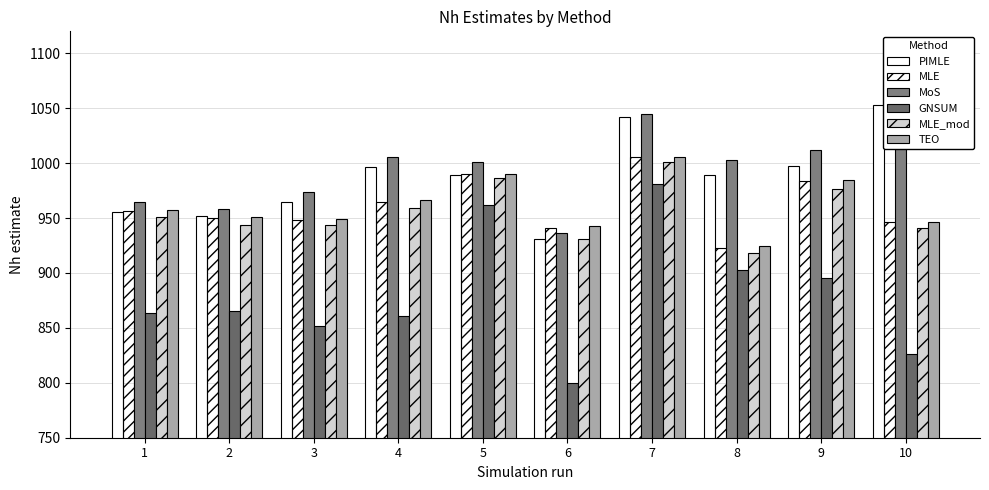

What value does the MLE_mod series have at 10?

941.0